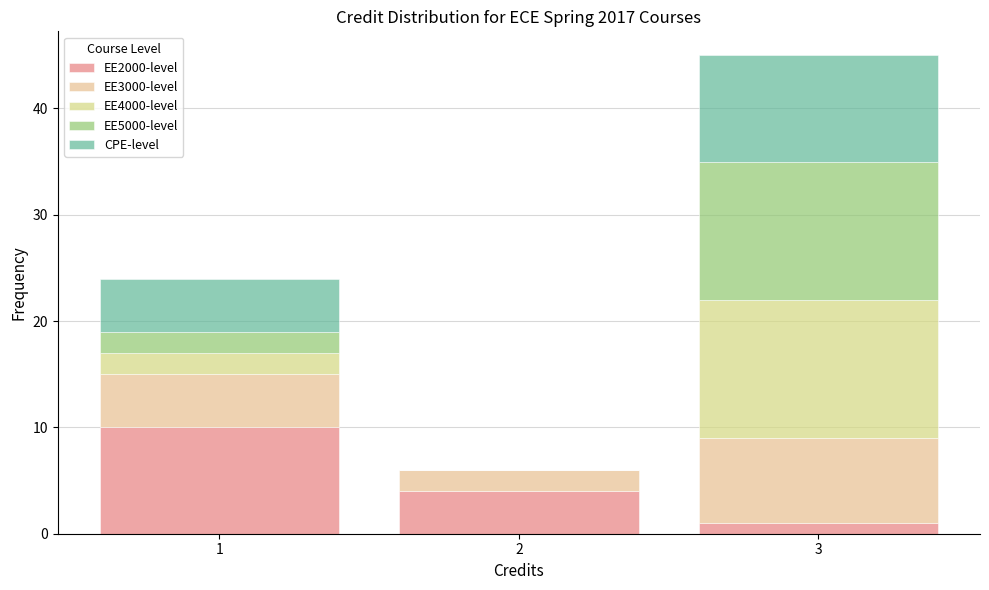

Which range on the x-axis has the tallest stacked bar (by total height)?

2.5 to 3.5